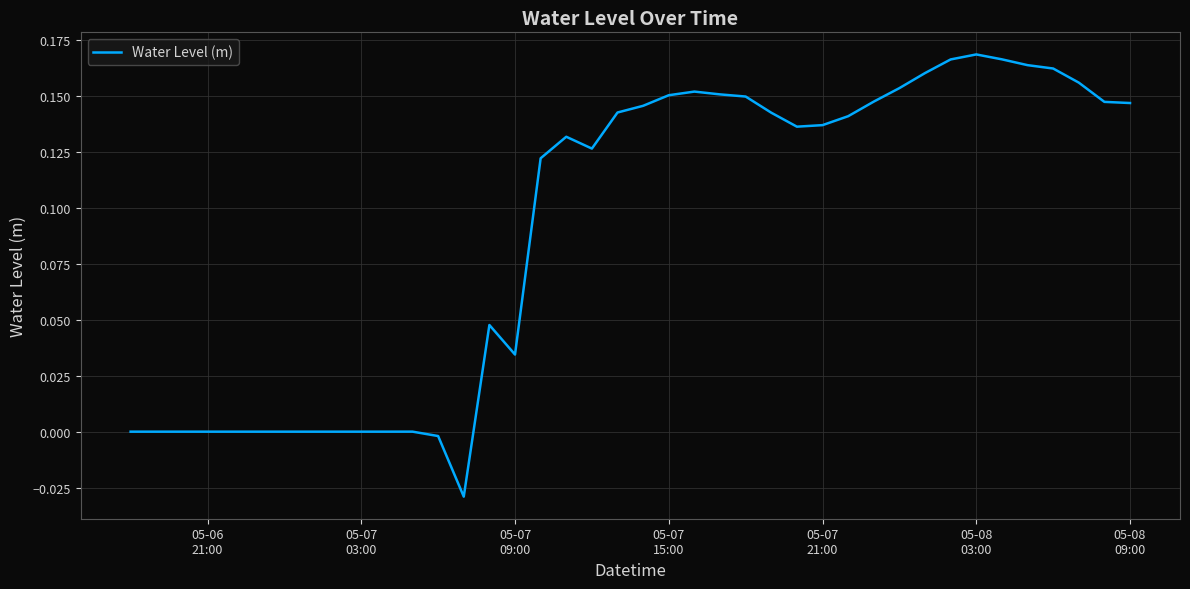

Does the chart display data point markers on the line(s)?

No